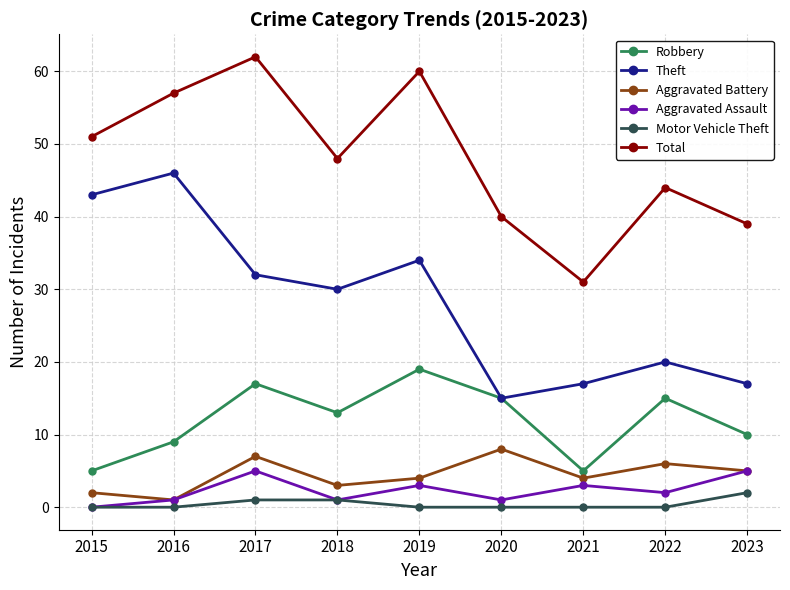

What is the difference between the maximum and minimum values in the Motor Vehicle Theft series?

2